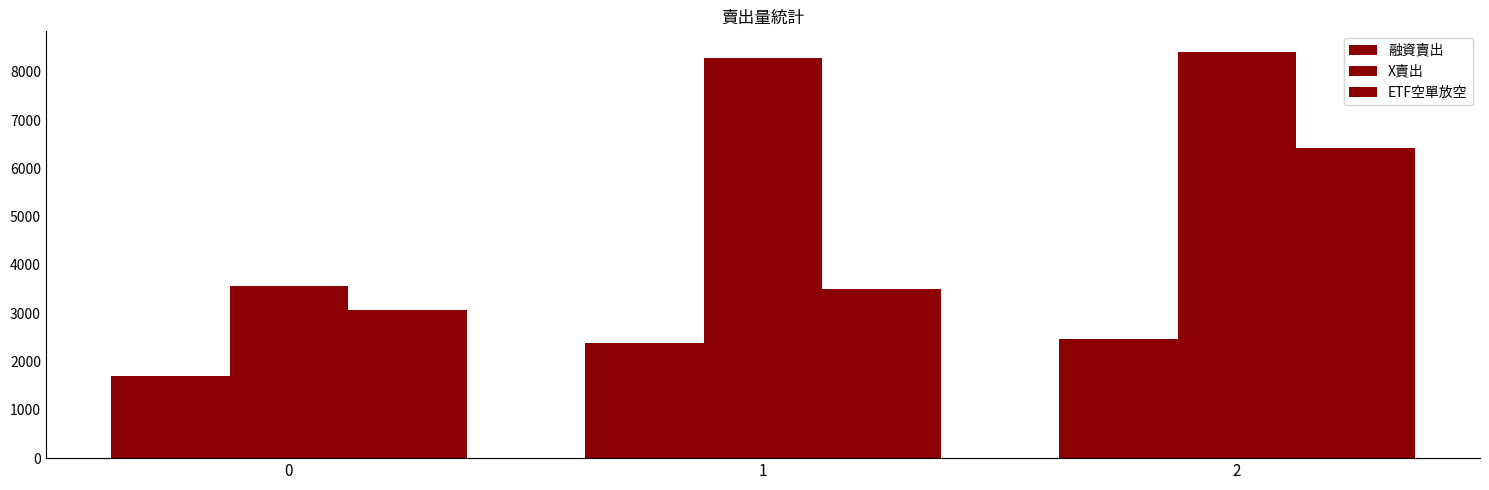

What is the difference between the maximum and second lowest values in the 融資賣出 series?

86